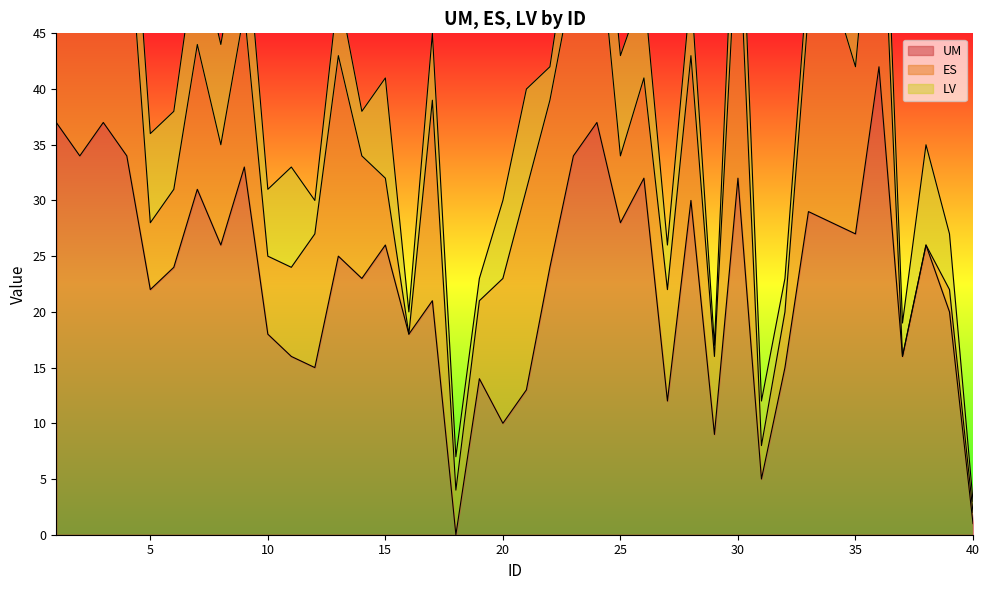

What are all the series names shown in the legend?

UM, ES, LV